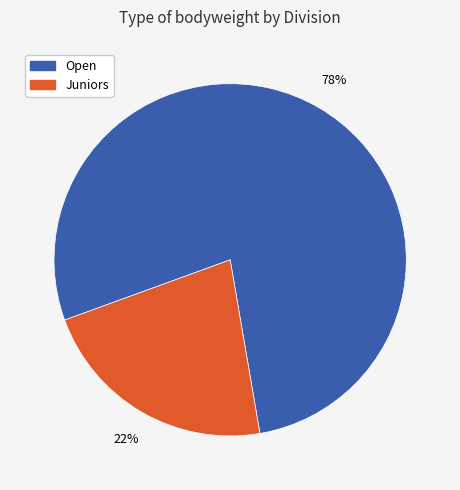

Is it true that Open is 78% of the pie?

True